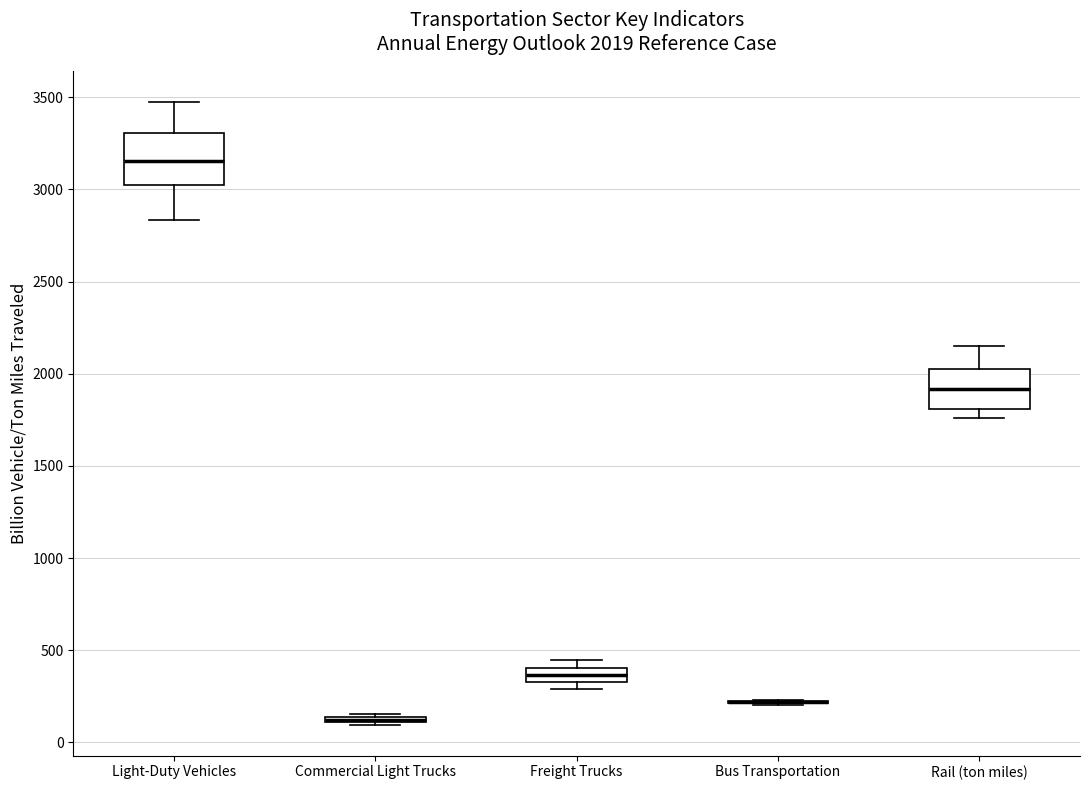

Comparing the boxes themselves (not the whiskers), which one is the tallest?

Light-Duty Vehicles